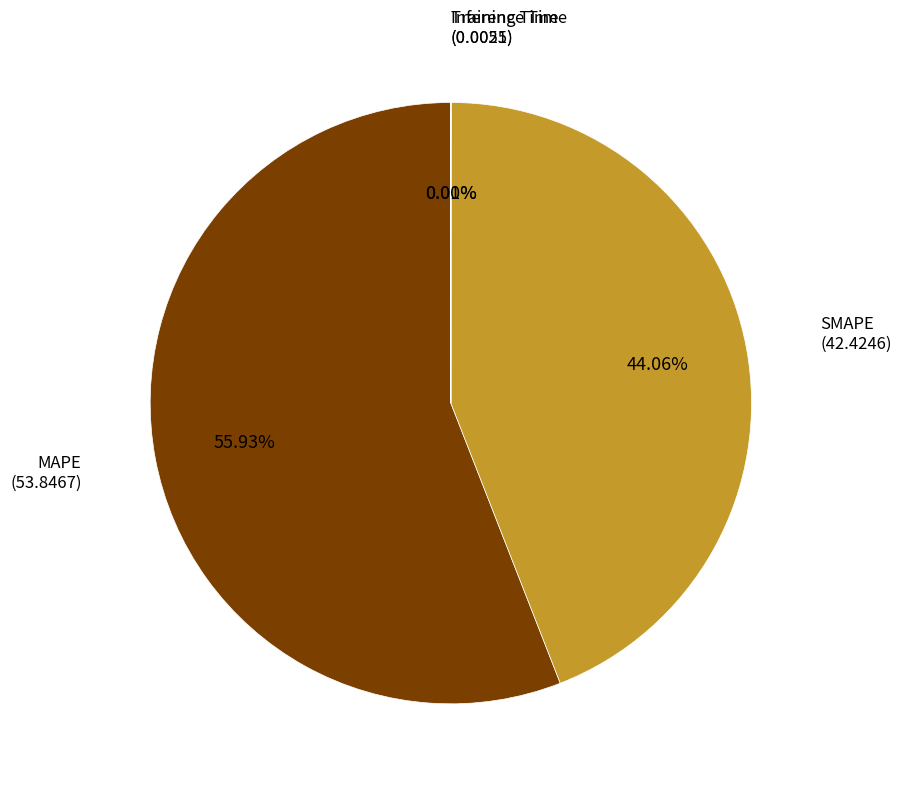

Is there any slice that represents more than half of the pie?

Yes